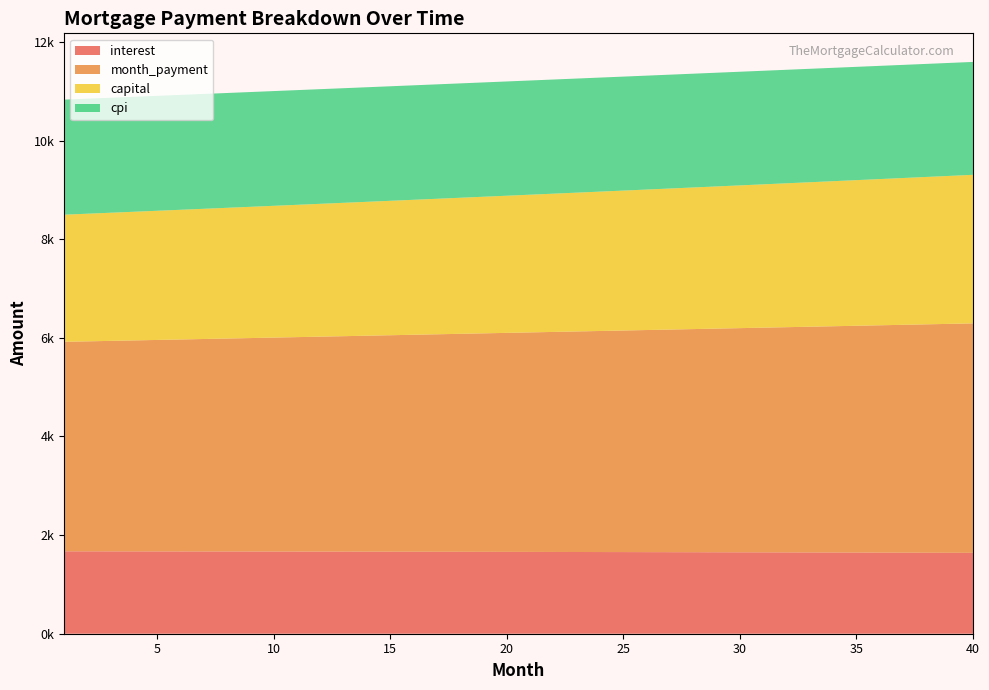

What is the minimum value for month_payment?

4248.4